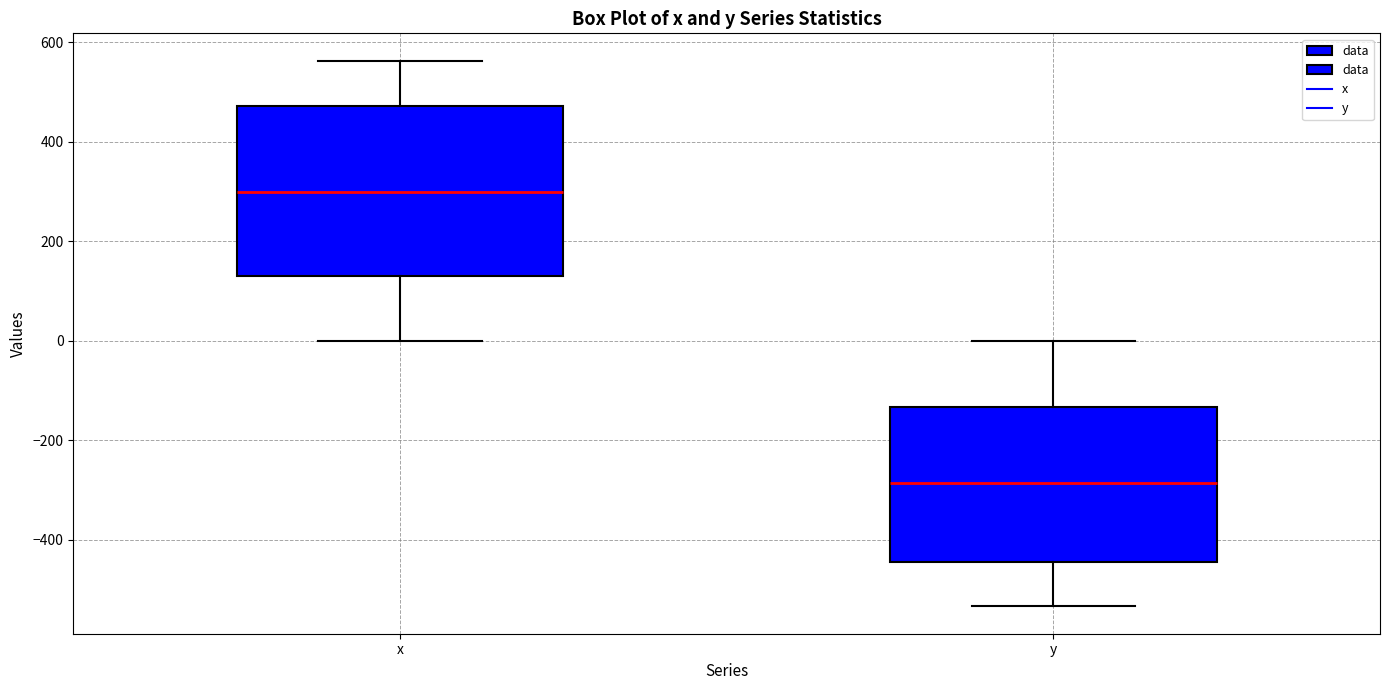

Reading left to right, transcribe this box plot: for each box, give where its median line is, the range the box spans, and where its two whiskers end, as read against the y-axis. The values are not printed on the chart, so give them approximately, as read against the axis.

x: median 300, box 140 to 480, whiskers 0 to 560
y: median -280, box -440 to -140, whiskers -540 to 0